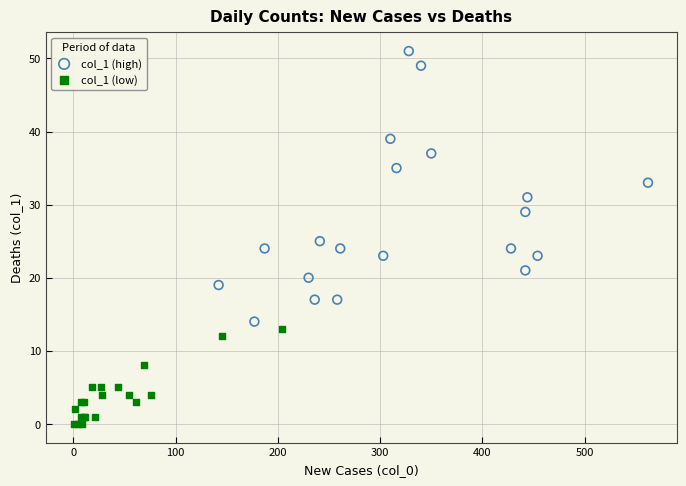

Which series reaches the minimum Y coordinate?

col_1 (low)